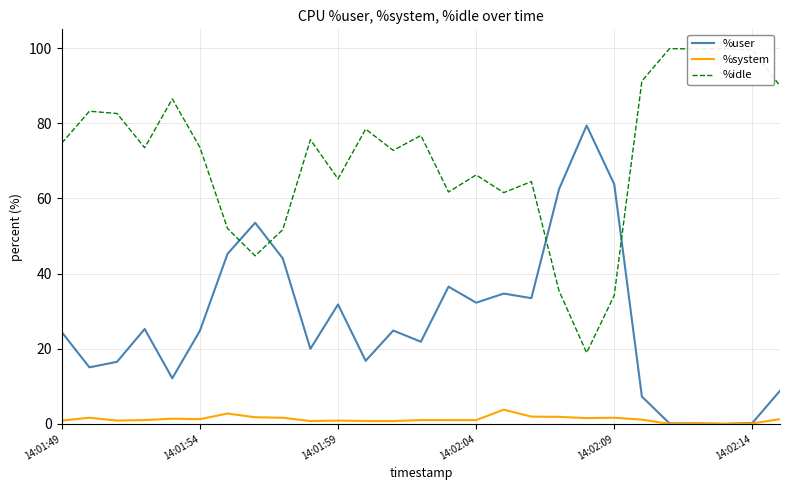

What is the maximum value for %system?

3.8